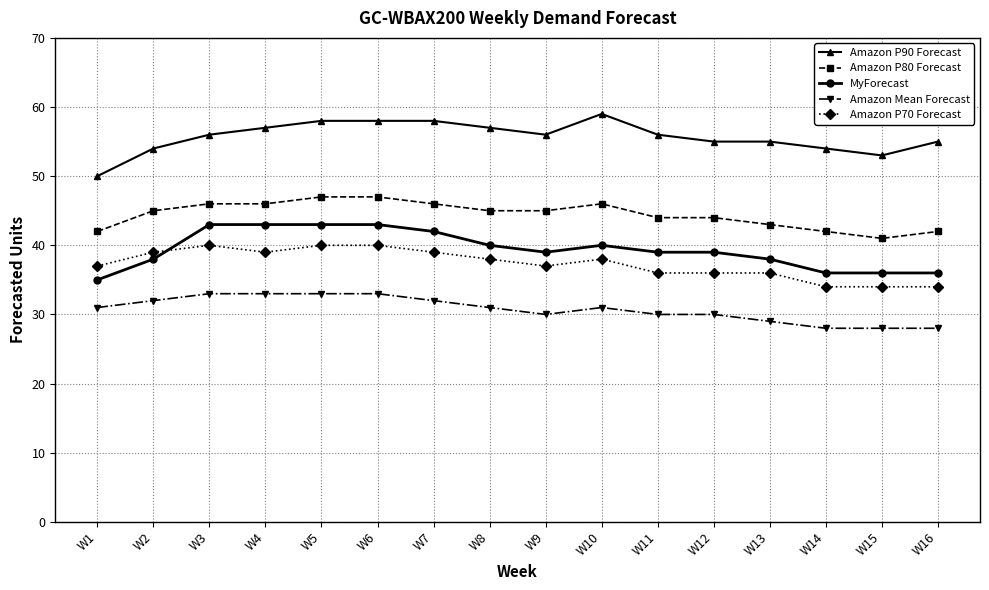

The value of Amazon Mean Forecast at W2 is 18. True or false?

False